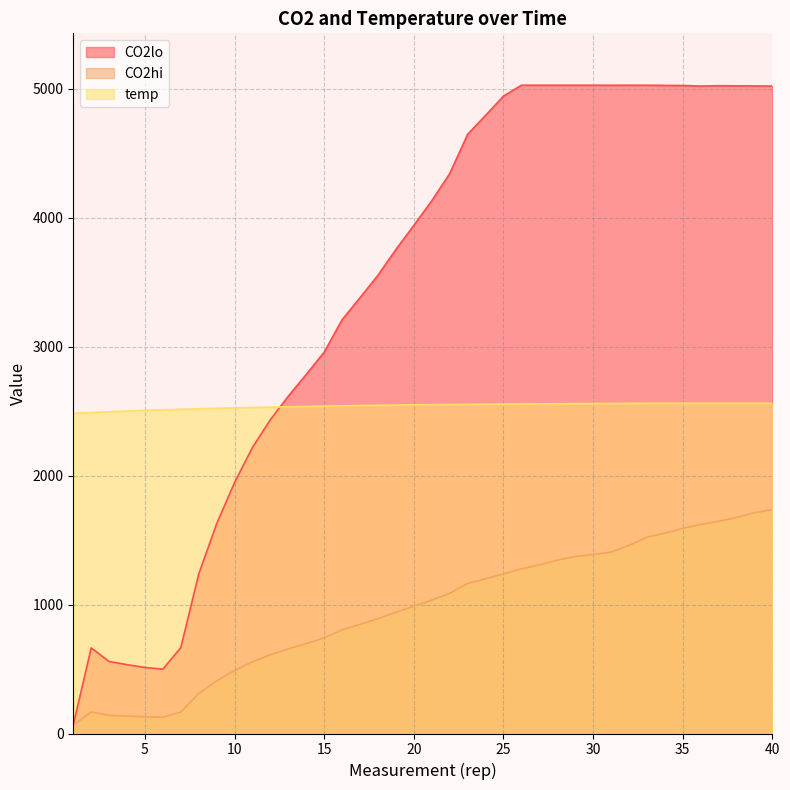

How many categories are shown in the chart?

40